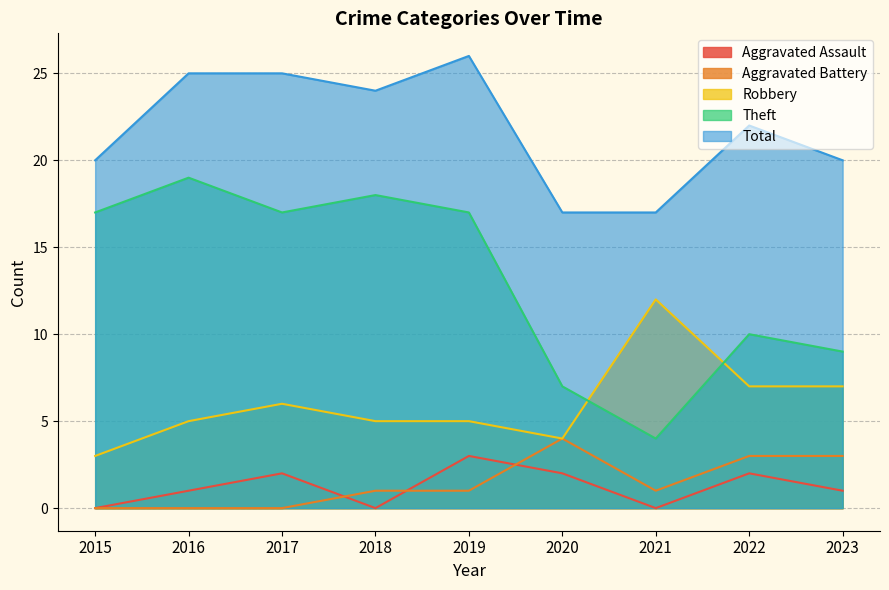

What is the value of the Total point at the 8th from the left?

22